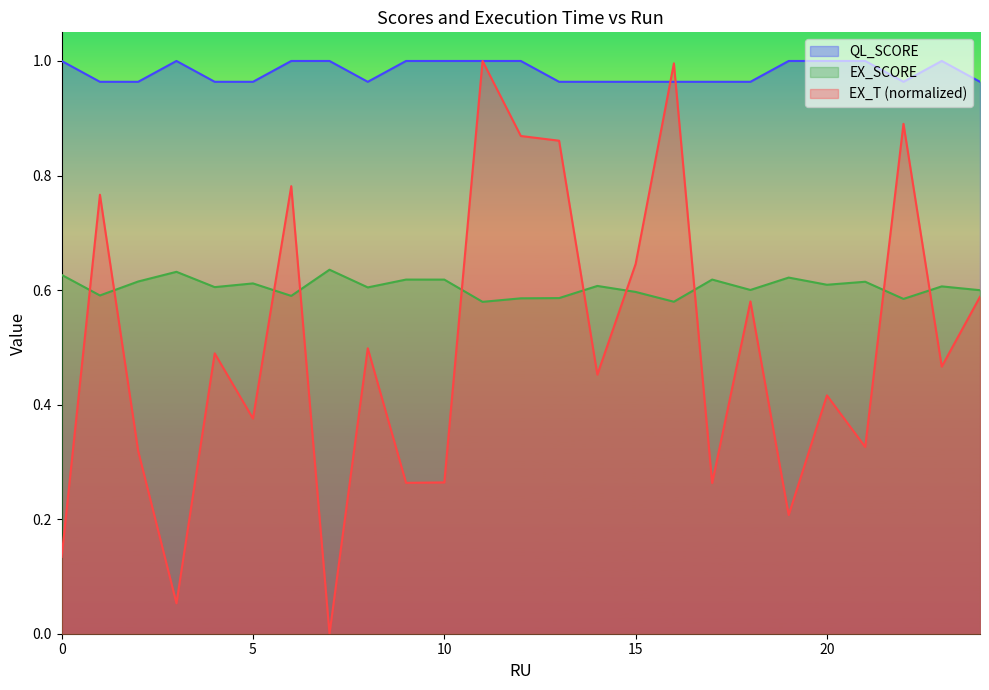

What are all the series names shown in the legend?

QL_SCORE, EX_SCORE, EX_T (normalized)